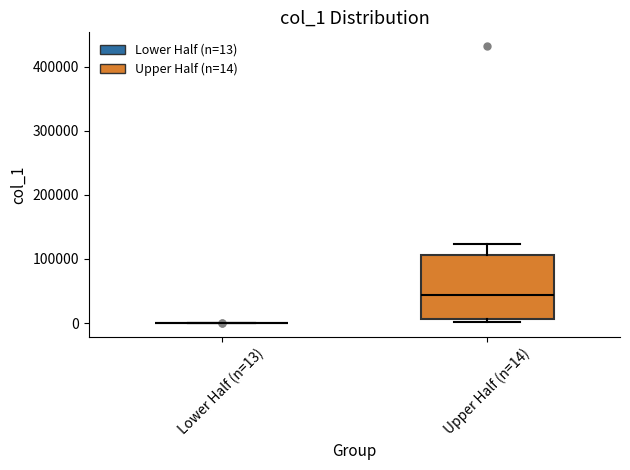

Reading left to right, transcribe this box plot: for each box, give where its median line is, the range the box spans, and where its two whiskers end, as read against the y-axis. The values are not printed on the chart, so give them approximately, as read against the axis.

Lower Half (n=13): box collapsed to a line at 0, whiskers 0 to 0
Upper Half (n=14): median 40000, box 10000 to 110000, whiskers 0 to 120000